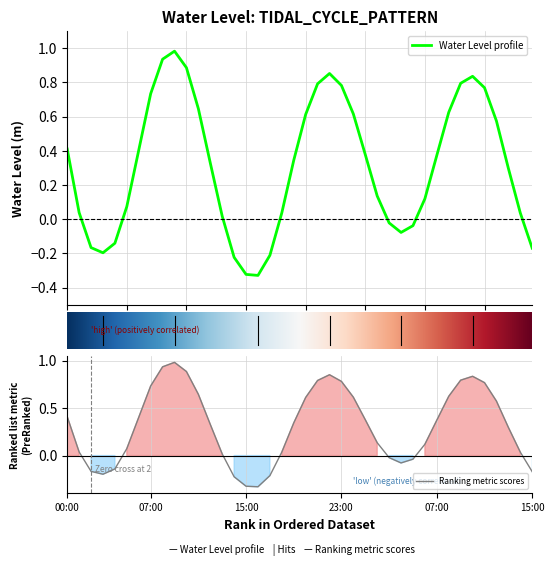

List the labels in order of value, smallest first.

2025-07-03 16:00, 2025-07-03 15:00, 2025-07-03 14:00, 2025-07-03 17:00, 2025-07-03 03:00, 2025-07-04 15:00, 2025-07-03 02:00, 2025-07-03 04:00, 2025-07-04 04:00, 2025-07-04 05:00, 2025-07-04 03:00, 2025-07-03 13:00, 2025-07-04 14:00, 2025-07-03 18:00, 2025-07-03 01:00, 2025-07-03 05:00, 2025-07-04 06:00, 2025-07-04 02:00, 2025-07-04 13:00, 2025-07-03 12:00, 2025-07-03 19:00, 2025-07-04 07:00, 2025-07-04 01:00, 2025-07-03 06:00, 2025-07-03 00:00, 2025-07-04 12:00, 2025-07-03 20:00, 2025-07-04 00:00, 2025-07-04 08:00, 2025-07-03 11:00, 2025-07-03 07:00, 2025-07-04 11:00, 2025-07-03 23:00, 2025-07-03 21:00, 2025-07-04 09:00, 2025-07-04 10:00, 2025-07-03 22:00, 2025-07-03 10:00, 2025-07-03 08:00, 2025-07-03 09:00